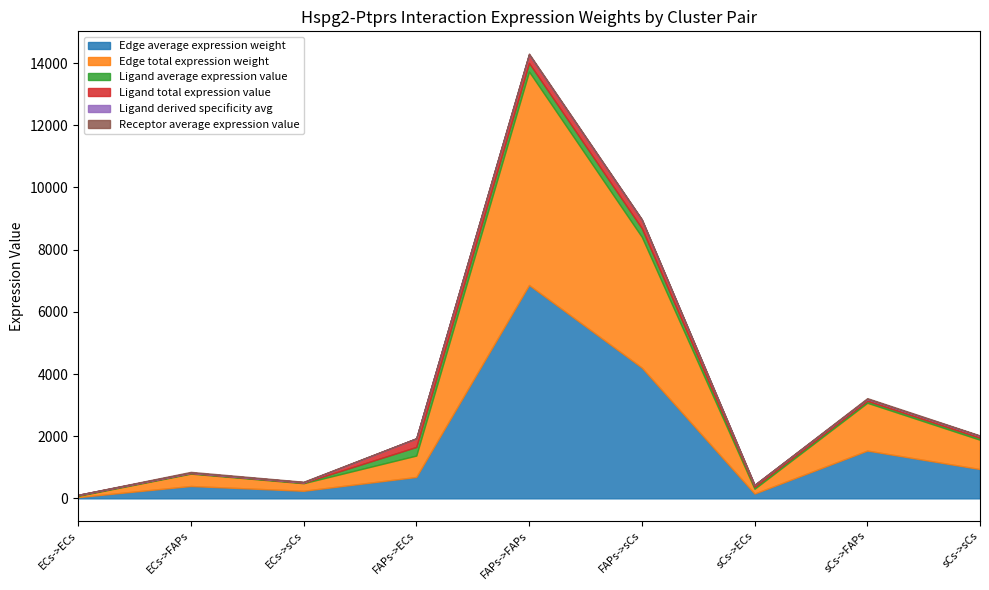

At which label does Edge total expression weight reach its peak?

FAPs->FAPs